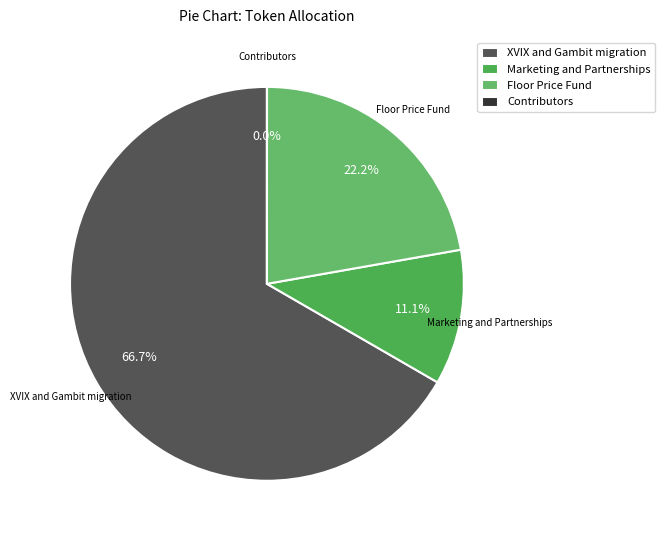

What percentage do Marketing and Partnerships and XVIX and Gambit migration together represent?

77.8%